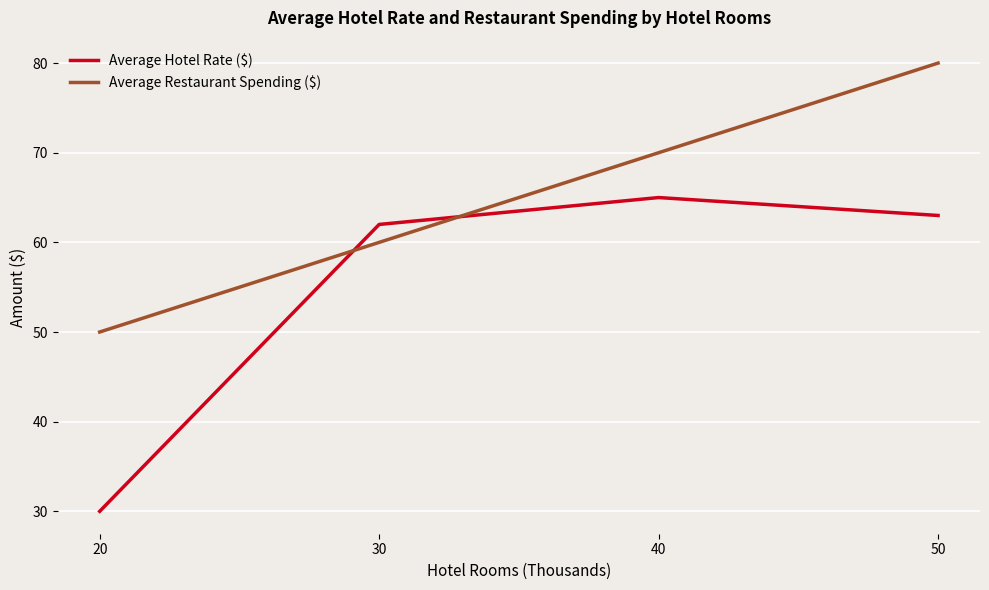

Is it true that Average Hotel Rate ($) equals 112 at 40?

False